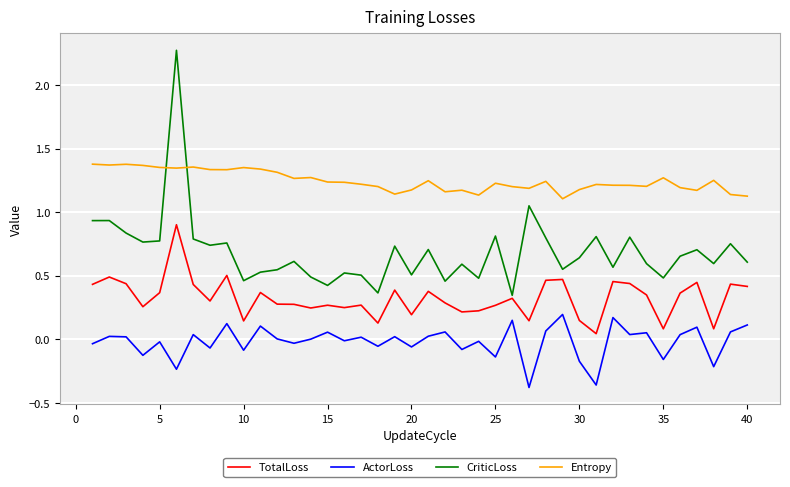

True or false: ActorLoss and TotalLoss intersect in this chart.

False